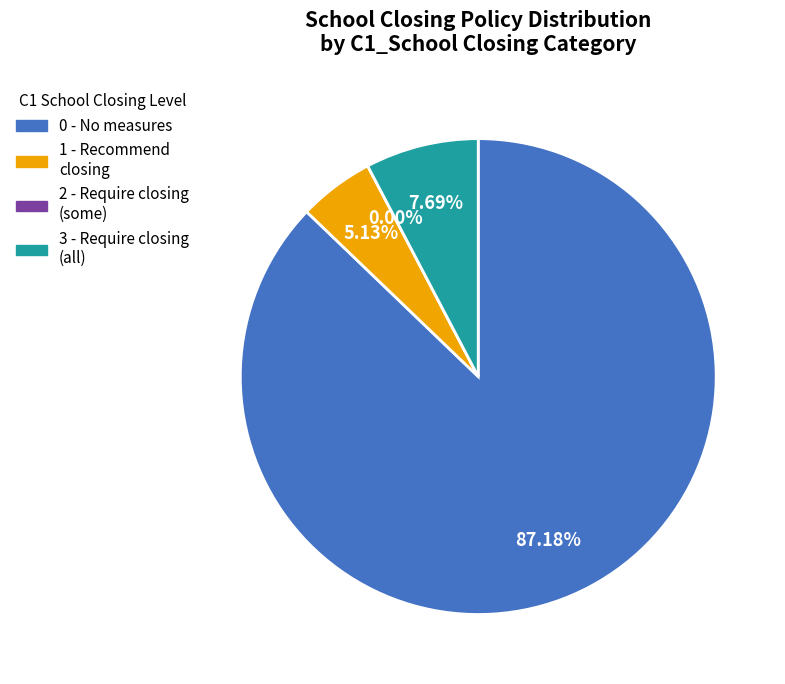

To the nearest percent, what is the combined percentage of 0 and 0?

13%